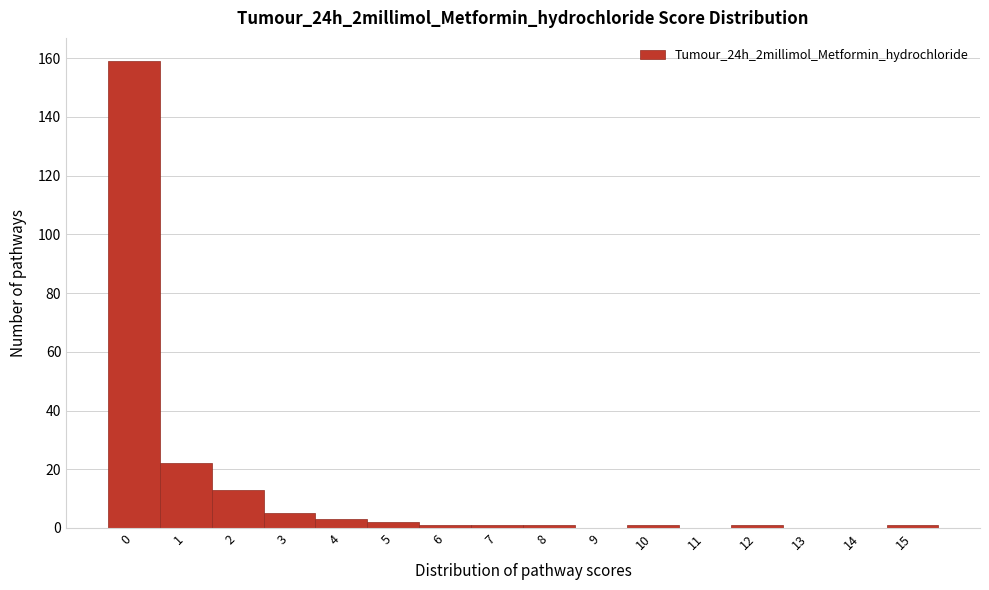

Reading left to right, extract all data points from this chart.

0=159	1=22	2=13	3=5	4=3	5=2	6=1	7=1	8=1	9=0	10=1	11=0	12=1	13=0	14=0	15=1